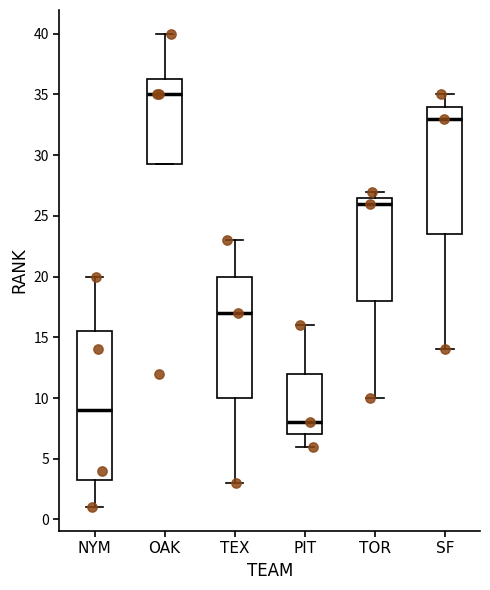

Reading left to right, transcribe this box plot: for each box, give where its median line is, the range the box spans, and where its two whiskers end, as read against the y-axis. The values are not printed on the chart, so give them approximately, as read against the axis.

NYM: median 9.0, box 3.5 to 15.5, whiskers 1.0 to 20.0
OAK: median 35.0, box 29.5 to 36.5, whiskers 29.5 to 40.0
TEX: median 17.0, box 10.0 to 20.0, whiskers 3.0 to 23.0
PIT: median 8.0, box 7.0 to 12.0, whiskers 6.0 to 16.0
TOR: median 26.0, box 18.0 to 26.5, whiskers 10.0 to 27.0
SF: median 33.0, box 23.5 to 34.0, whiskers 14.0 to 35.0